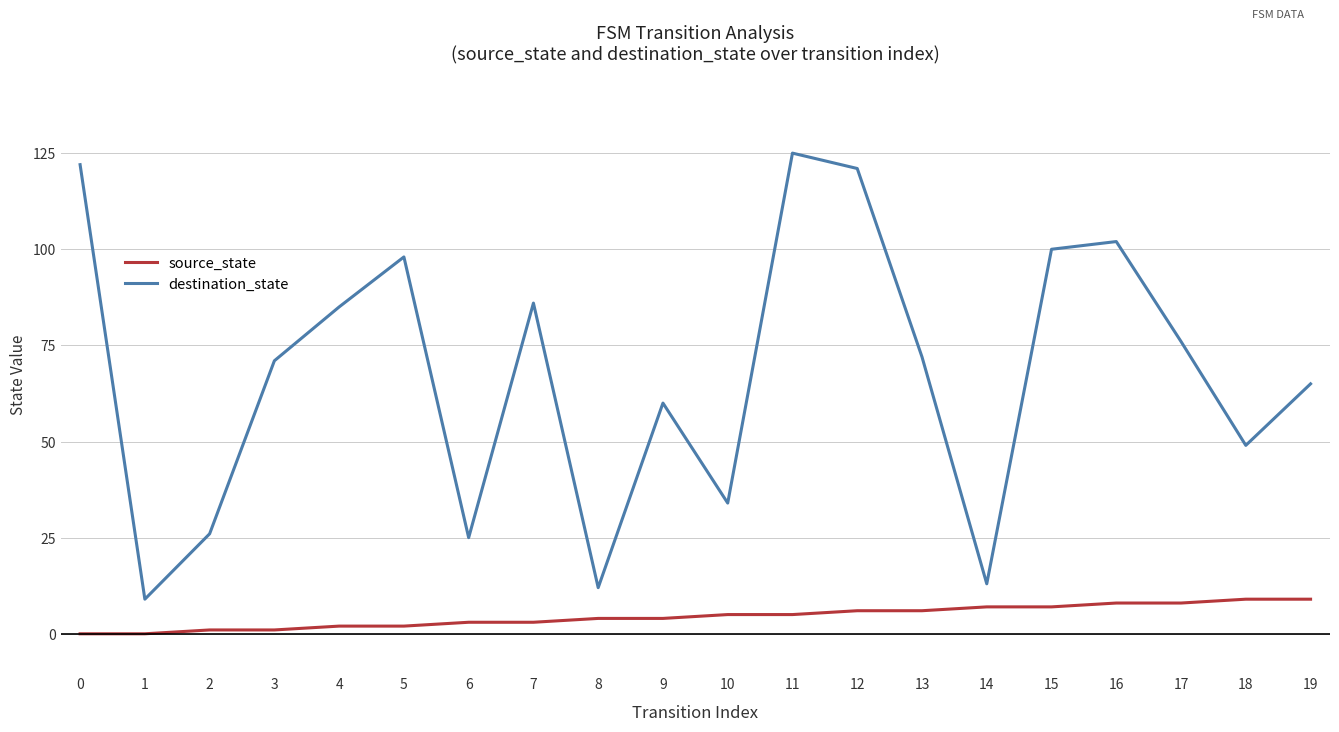

True or false: source_state and destination_state intersect in this chart.

False